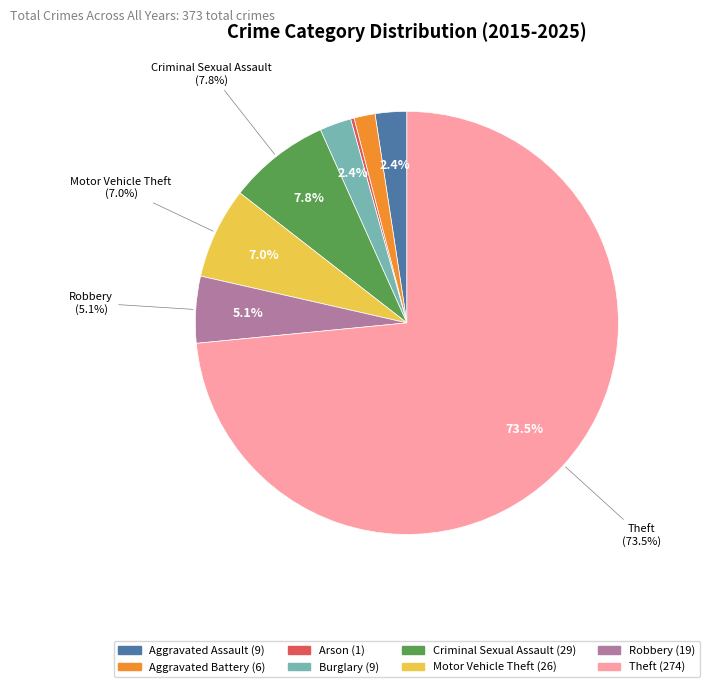

Count the number of slices in the pie.

8